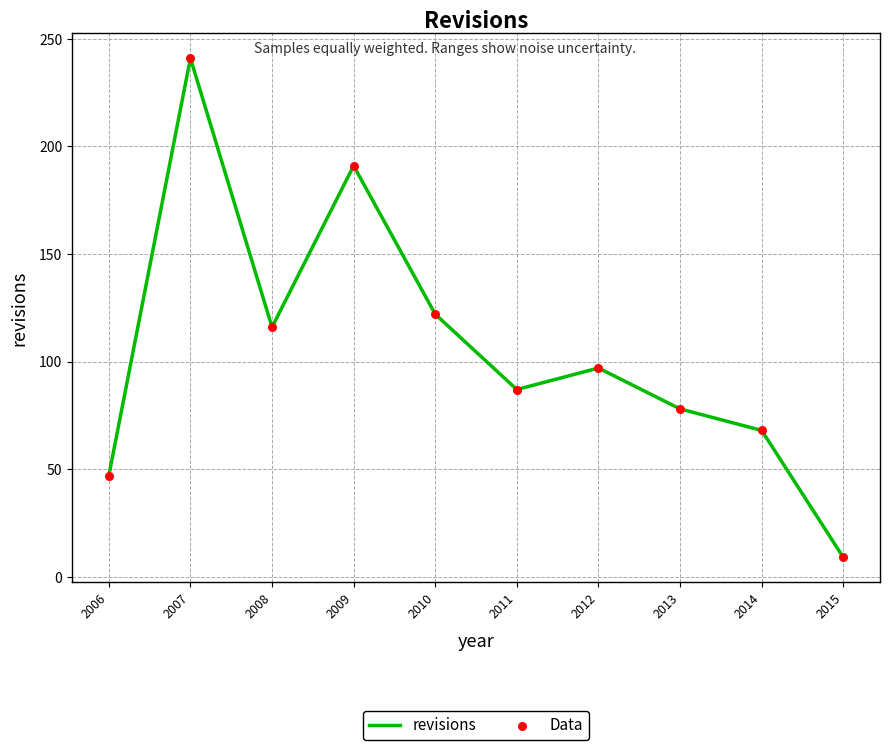

Between 2008 and 2010, which is larger?

2010